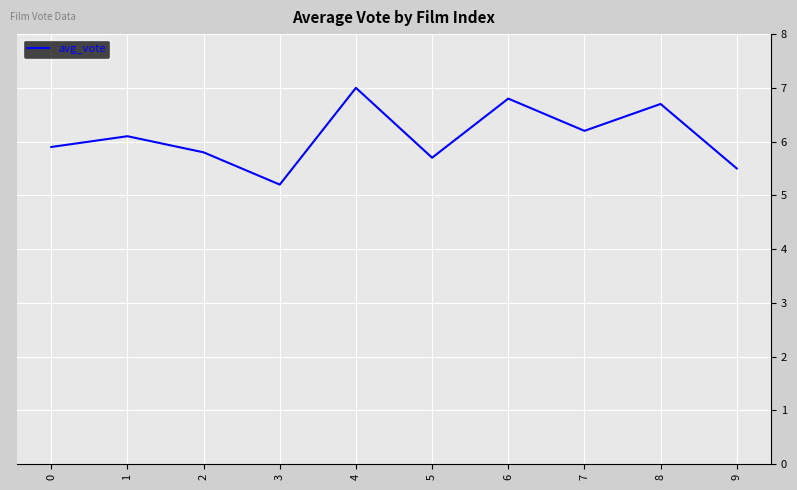

Rank the categories by value from highest to lowest.

4, 6, 8, 7, 1, 0, 2, 5, 9, 3